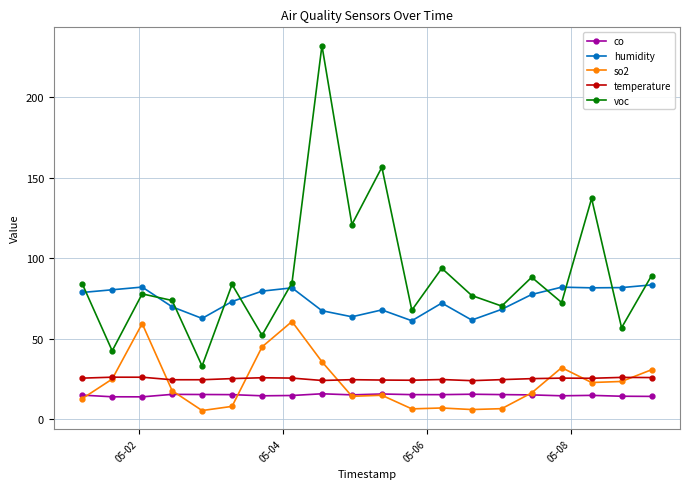

What is the lowest value of the so2 series?

5.4